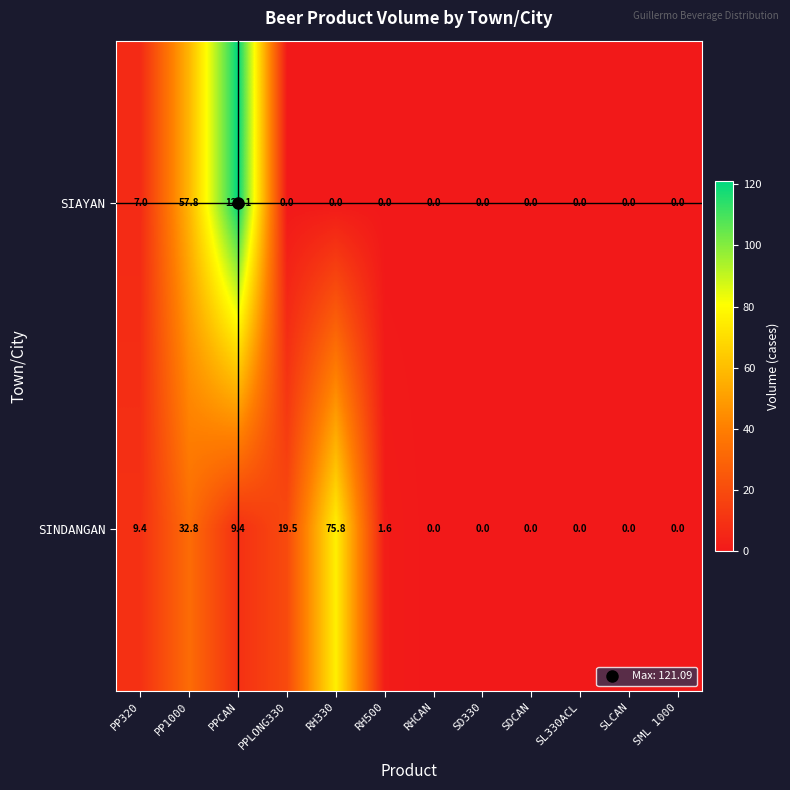

List the series in order of their peak value, lowest first.

SINDANGAN, SIAYAN